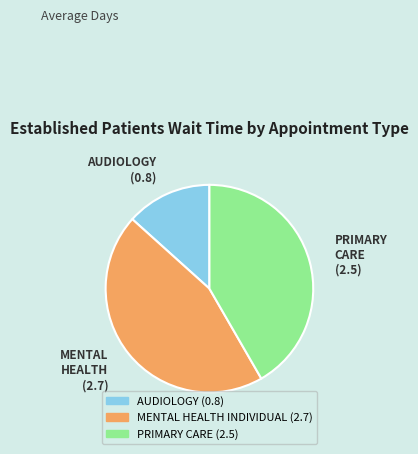

Rank the categories by value from highest to lowest.

MENTAL HEALTH INDIVIDUAL, PRIMARY CARE, AUDIOLOGY